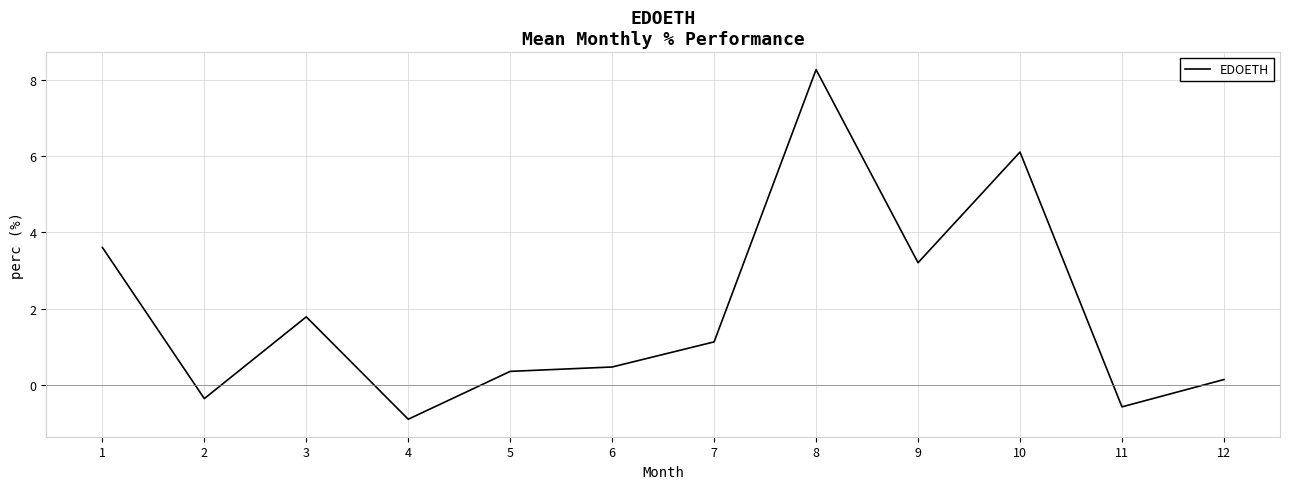

Is it true that the value at 7 is 1.6?

False